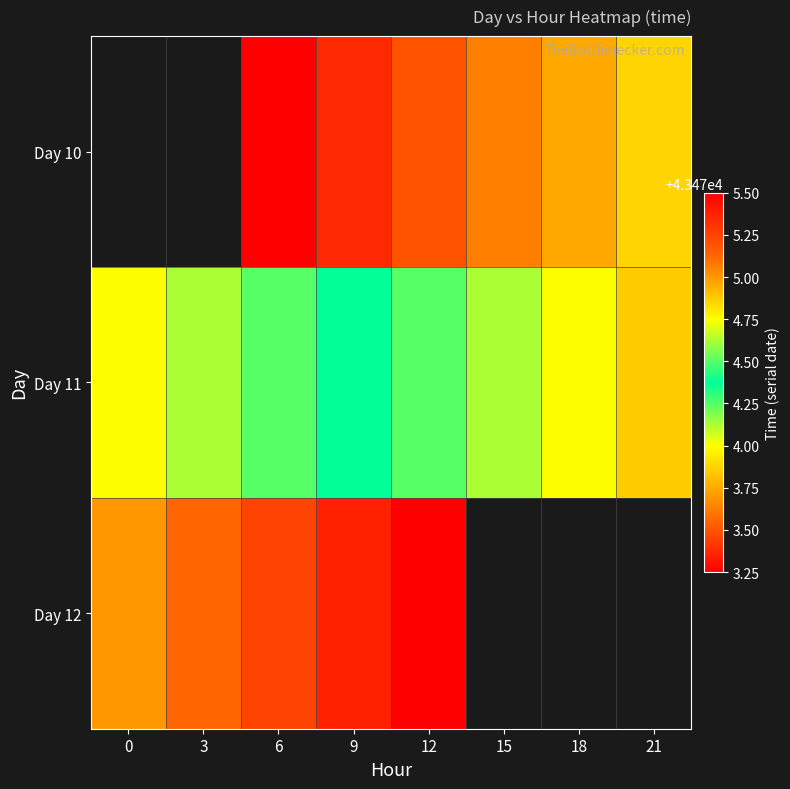

How many data points in Day 11 are above 43474?

7